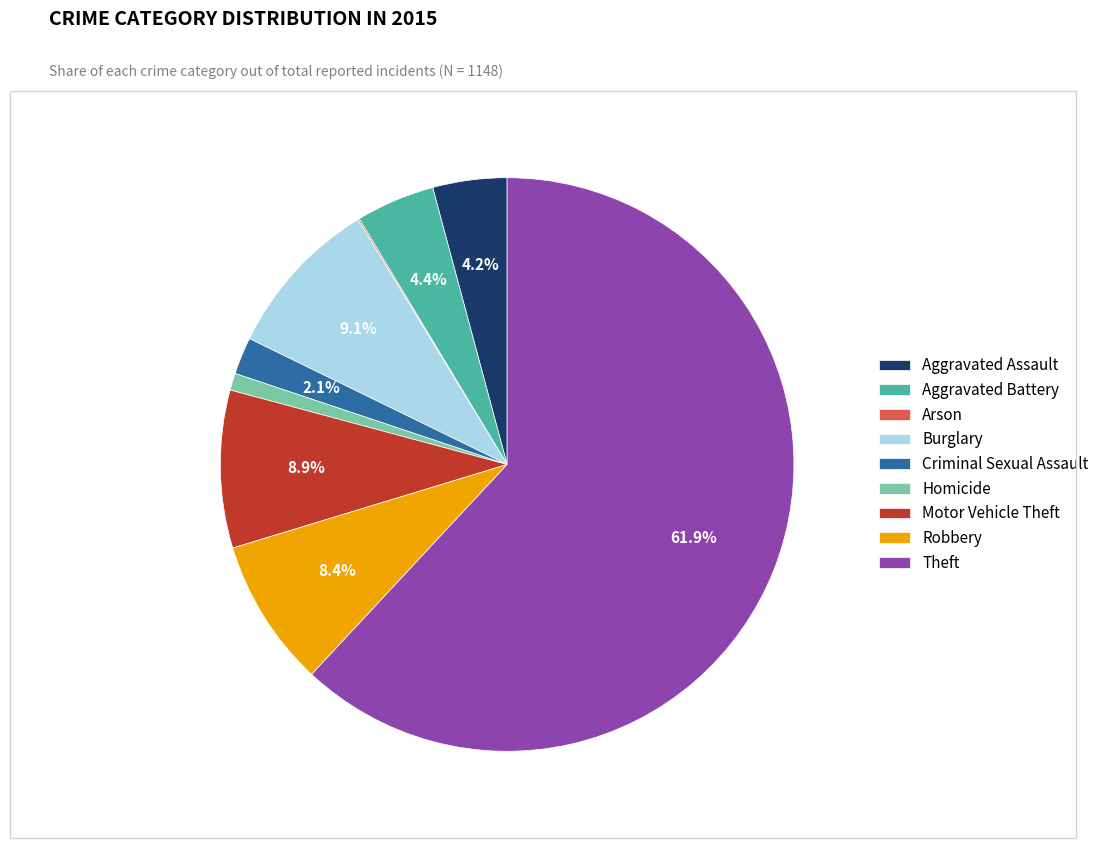

To the nearest percent, what is the combined percentage of Homicide and Robbery?

9%